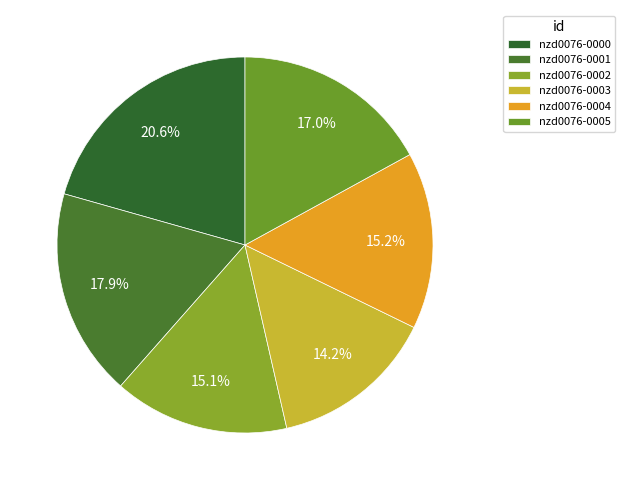

To the nearest percent, what is the difference between the largest and smallest slice percentages?

6%